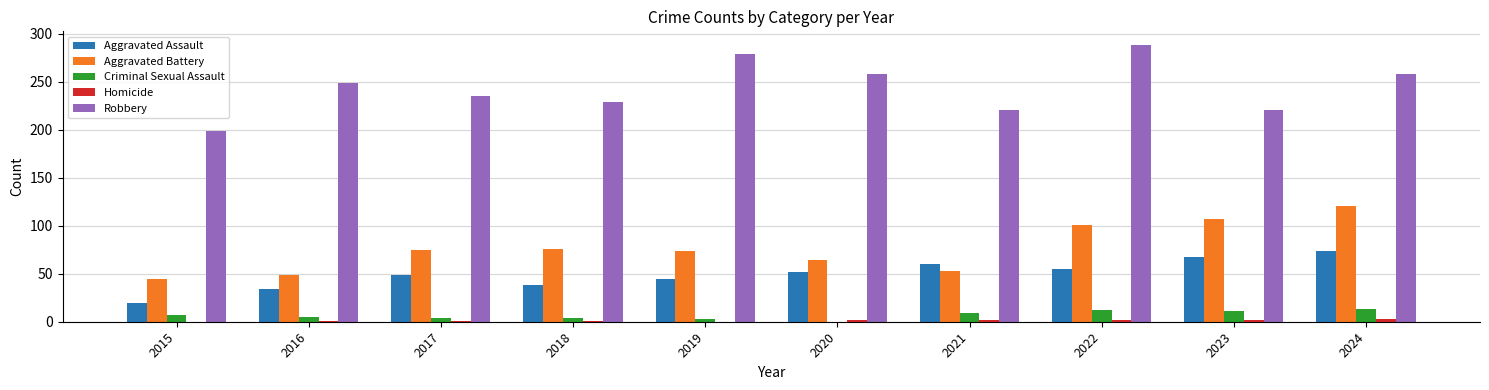

What is the total value across all series at 2018?

348